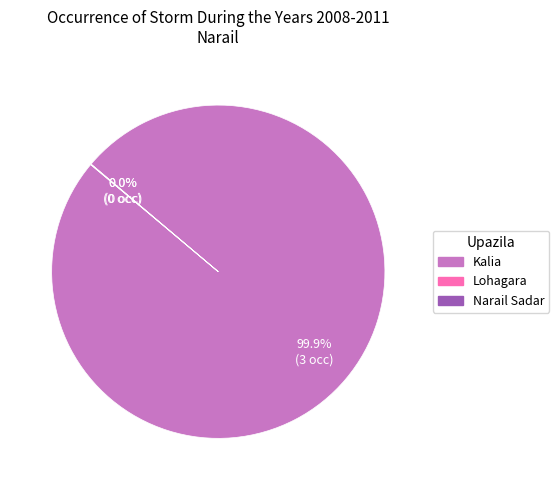

Which category has the biggest portion of the pie?

Kalia